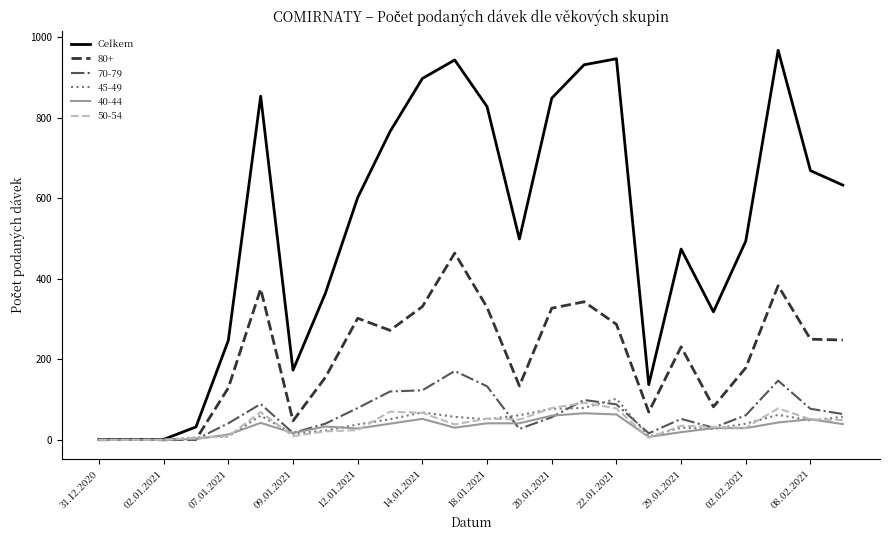

Which series has the widest spread of values?

Celkem